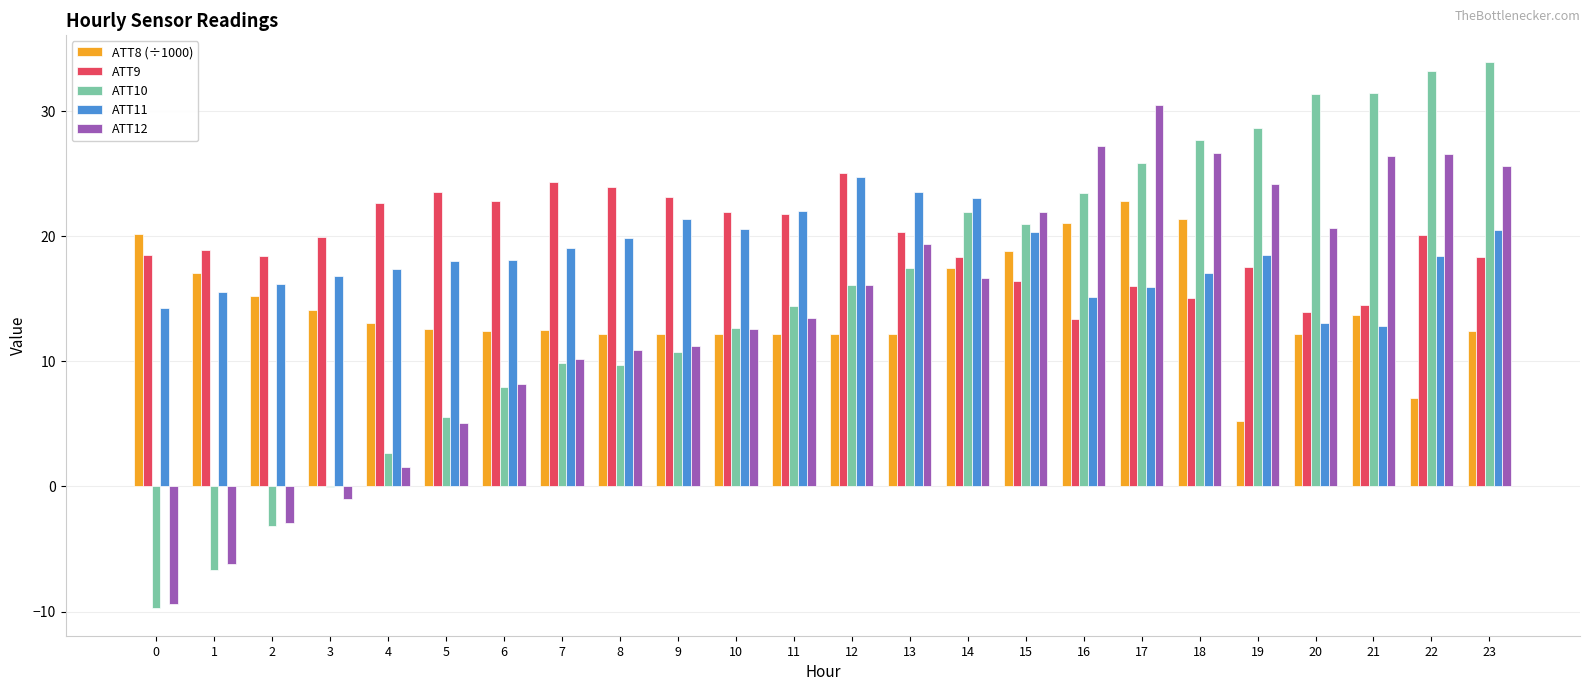

Which series changed the most between 1 and 9?

ATT10